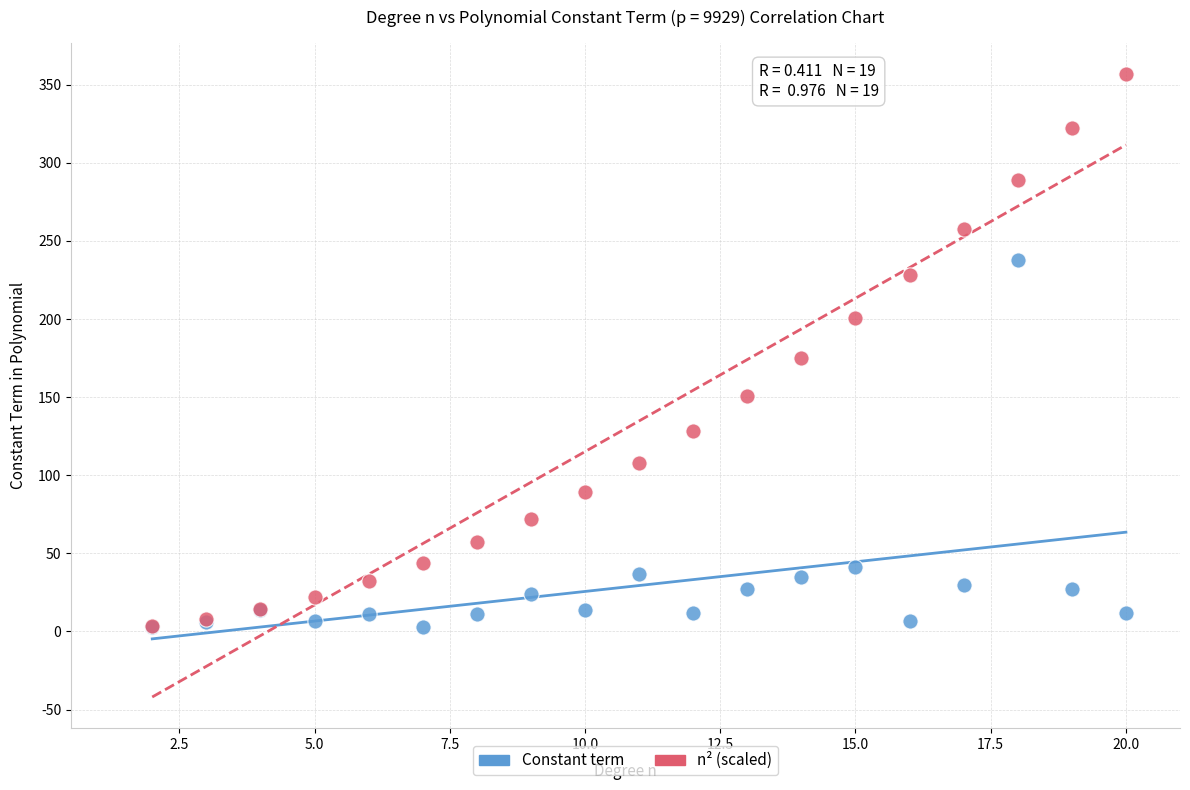

In the n² (scaled) series, what Y value is closest to 180?

174.9